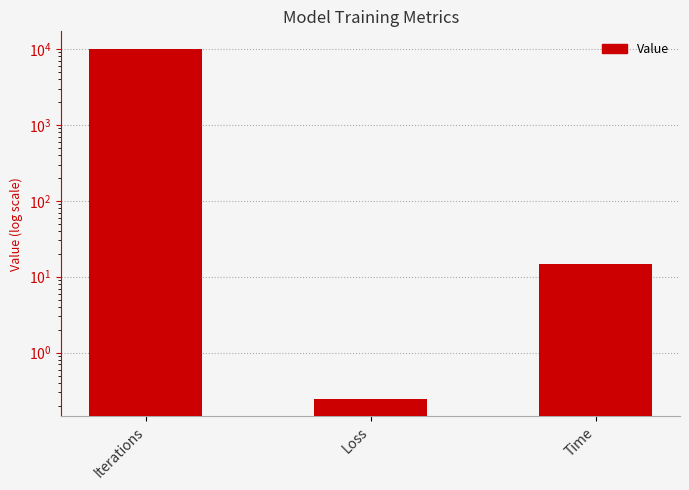

What is the value of the 1st bar from the left?

10000.0